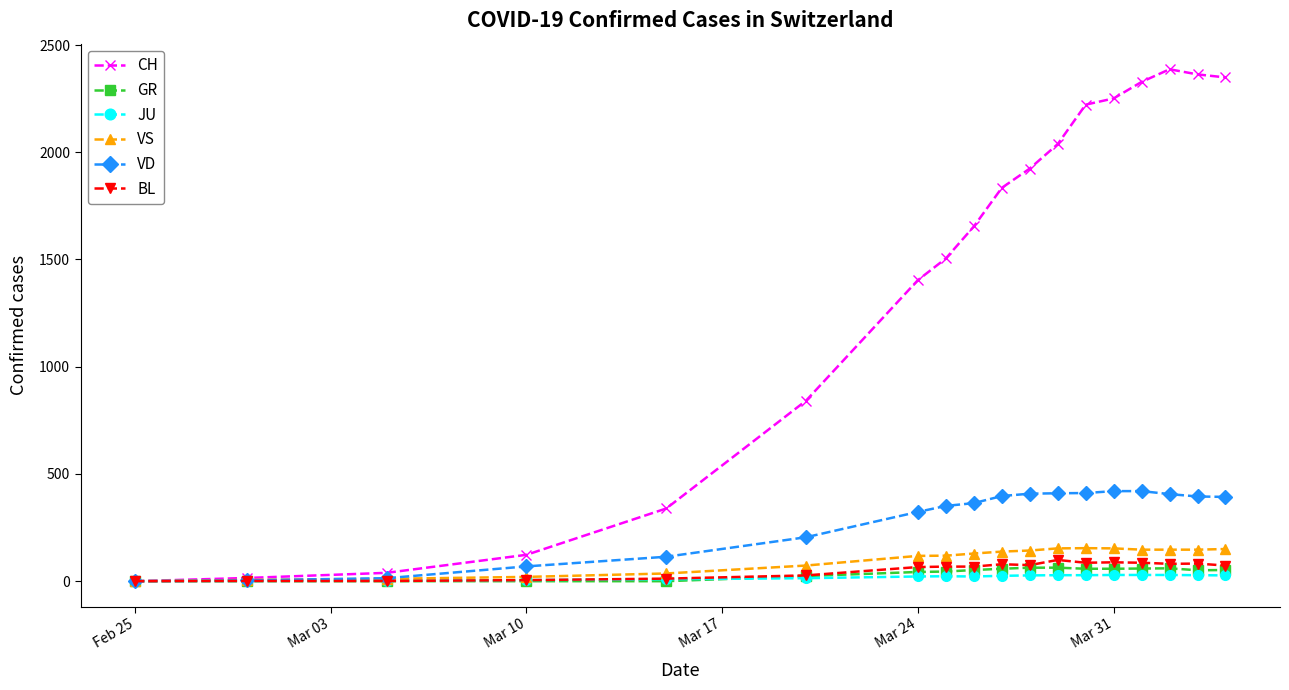

How many lines are shown in the chart?

6